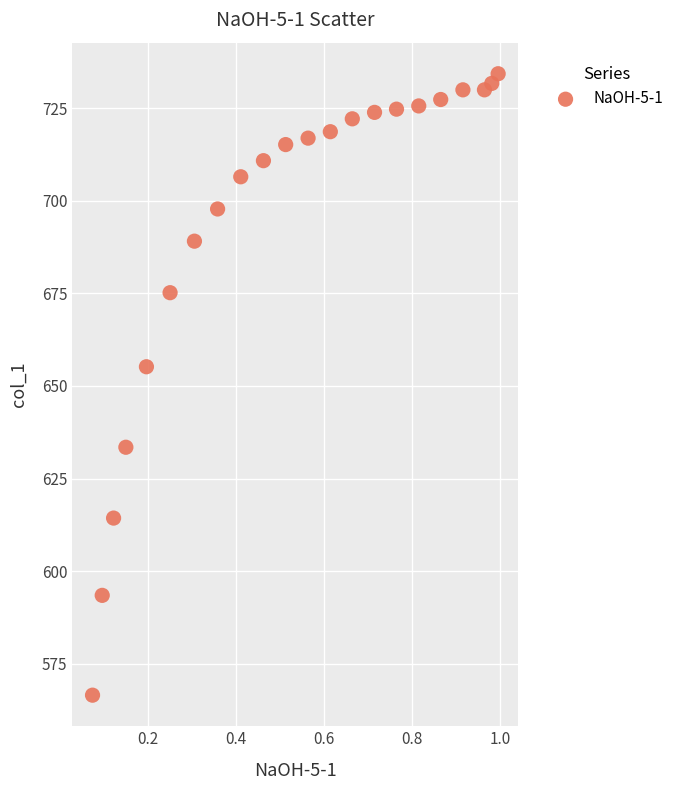

What Y value in the scatter plot is closest to 650?

655.2